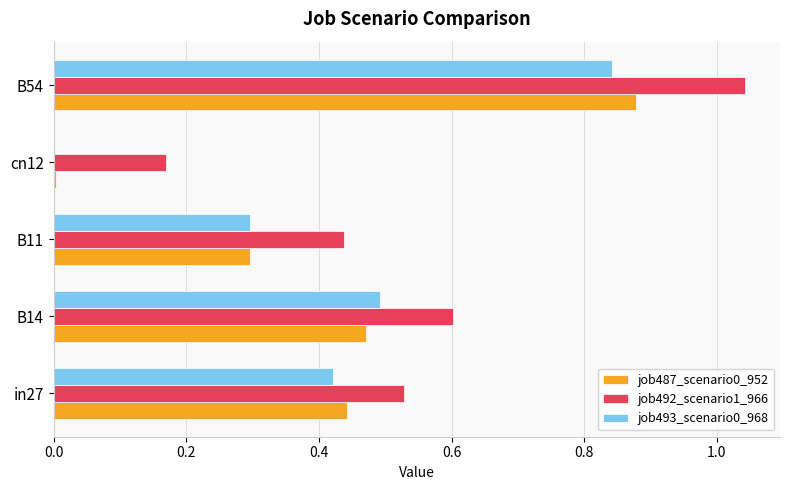

Between B14 and B54, which series saw the biggest shift?

job492_scenario1_966